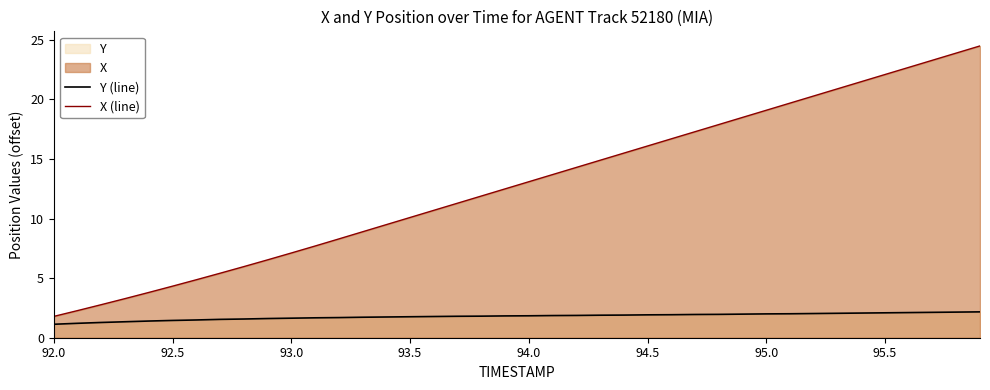

Count the number of categories in the chart.

40